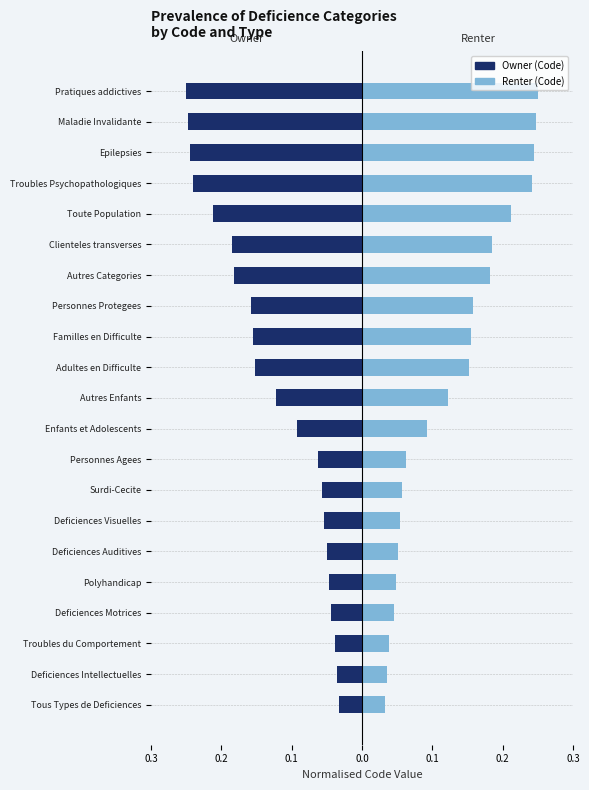

The value of Renter at Pratiques addictives is 0.1. True or false?

False